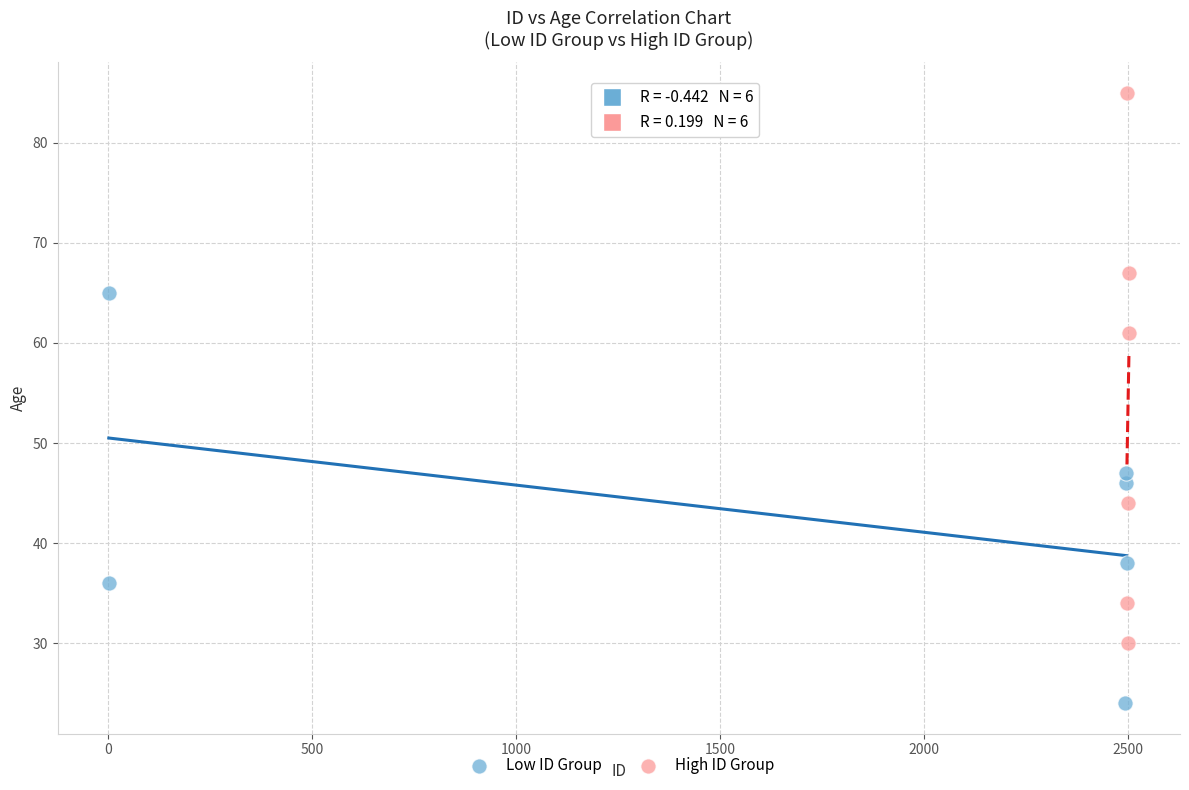

What are all the series names shown in the legend?

Low ID Group, High ID Group